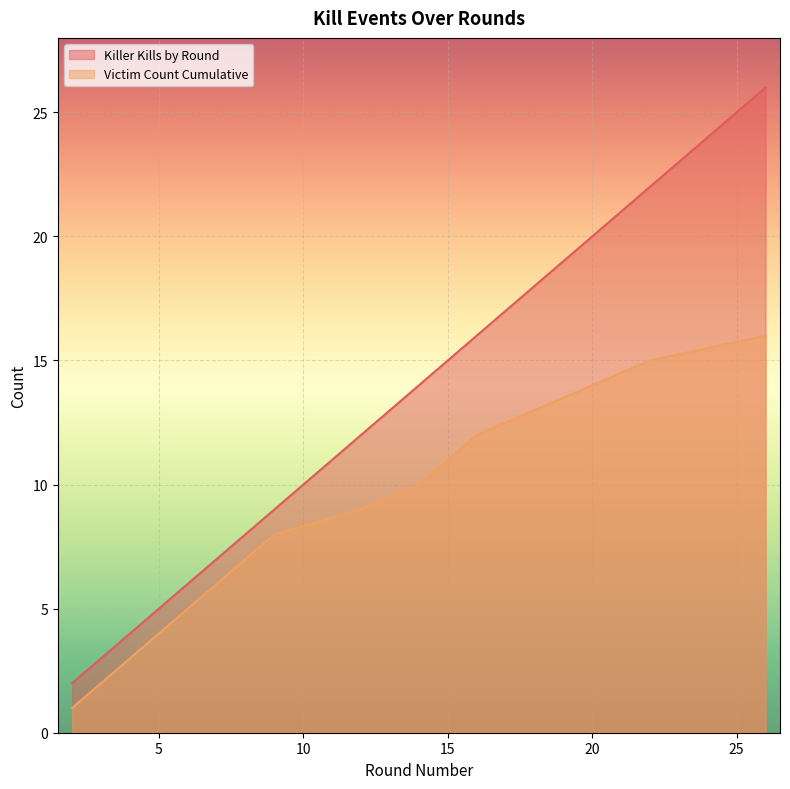

What is the value of the Killer Kills by Round point at the 5th from the left?

6